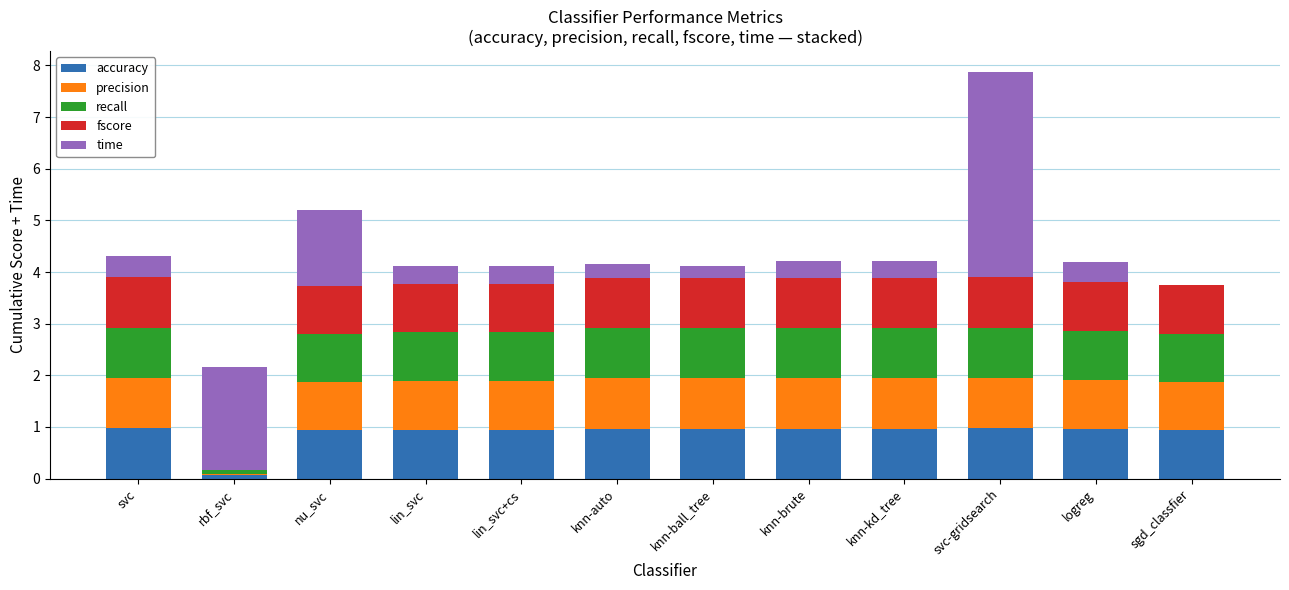

How many series are shown in this chart?

5